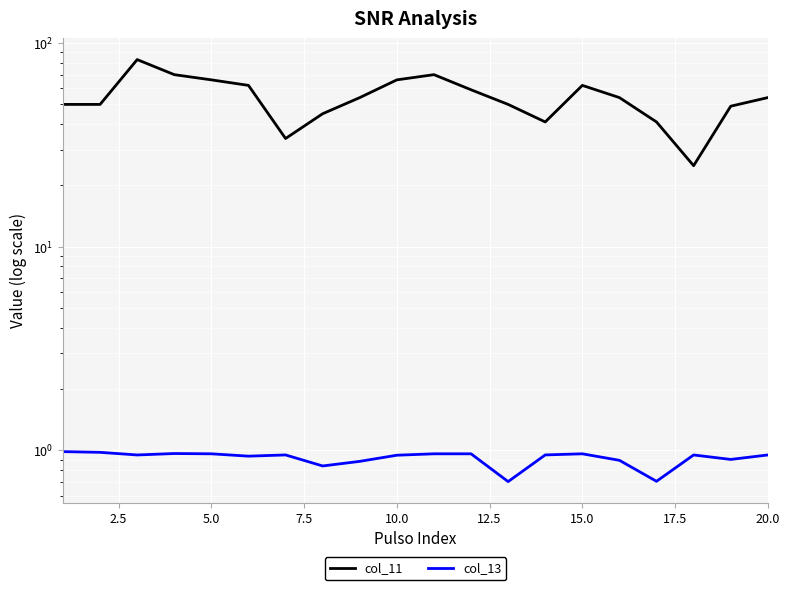

Reading right to left, transcribe all the data shown in this chart.

col_11: 54.0	49.0	25.0	41.0	54.0	62.0	41.0	50.0	59.0	70.0	66.0	54.0	45.0	34.0	62.0	66.0	70.0	83.0	50.0	50.0
col_13: 0.9	0.9	0.9	0.7	0.9	1.0	0.9	0.7	1.0	1.0	0.9	0.9	0.8	0.9	0.9	1.0	1.0	0.9	1.0	1.0